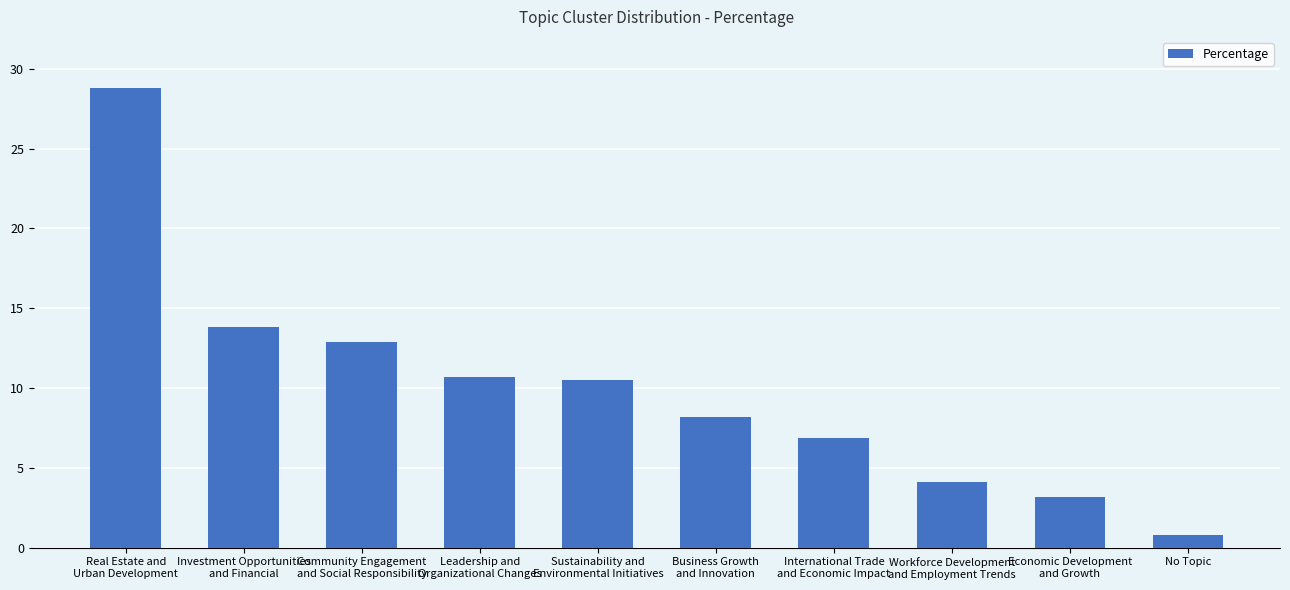

What is the label of the 2nd bar from the left?

Investment Opportunities
and Financial